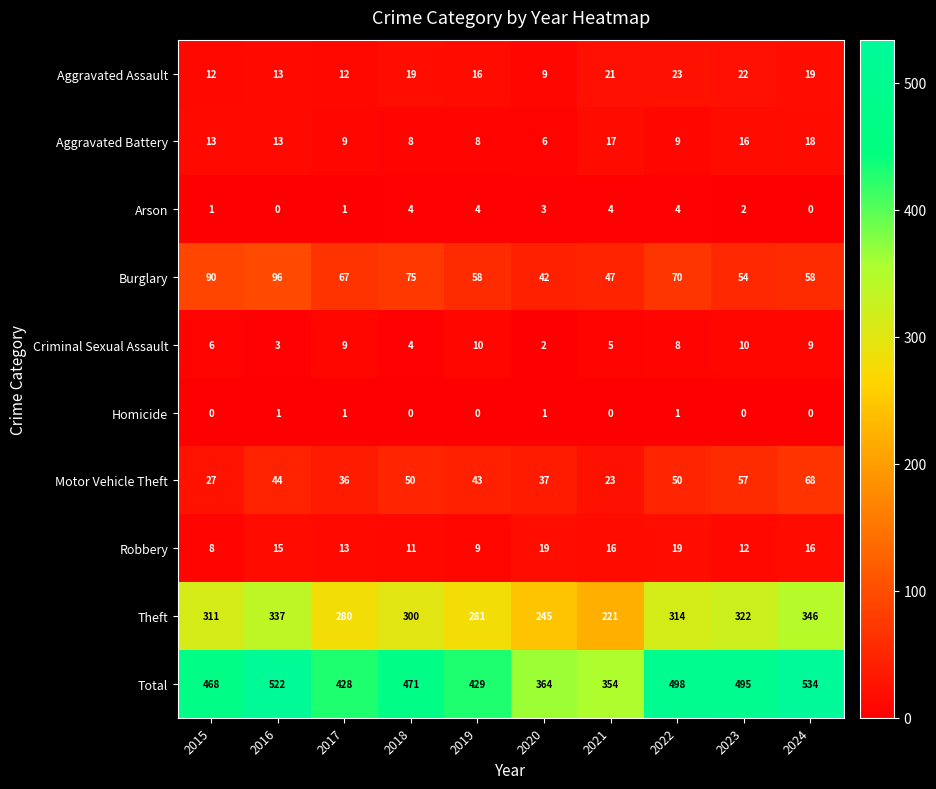

Which label corresponds to the largest value in the chart?

2024